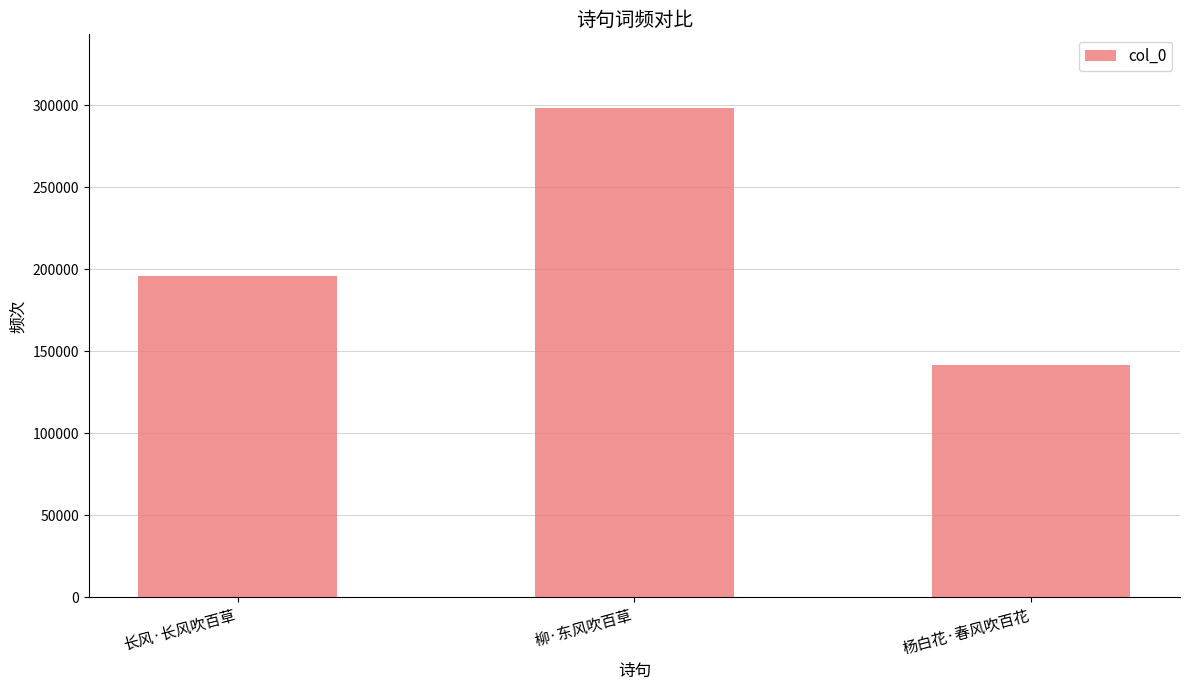

What is the average value?

211872